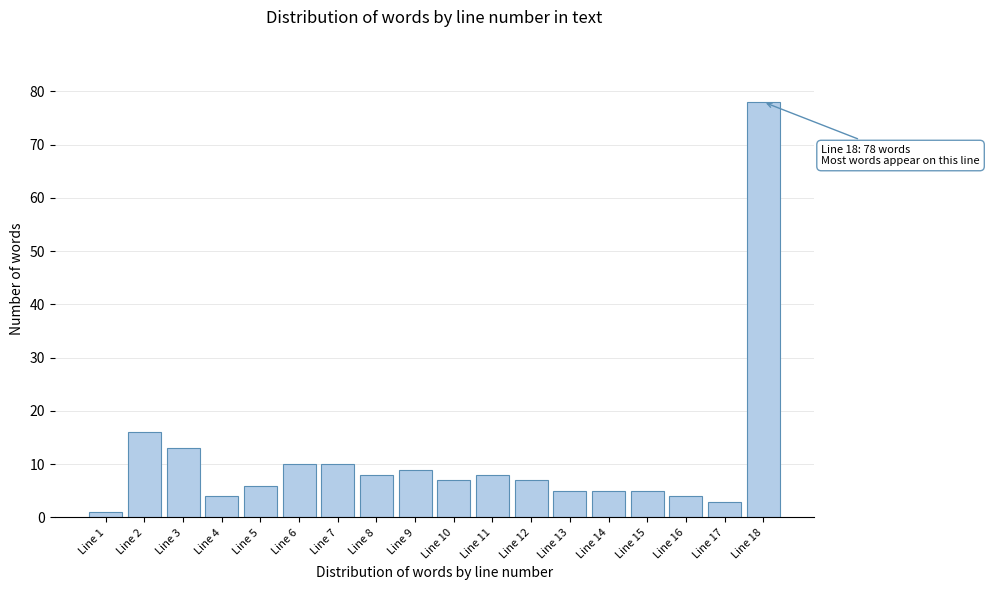

Reading left to right, what are all the values shown in this chart?

1	16	13	4	6	10	10	8	9	7	8	7	5	5	5	4	3	78